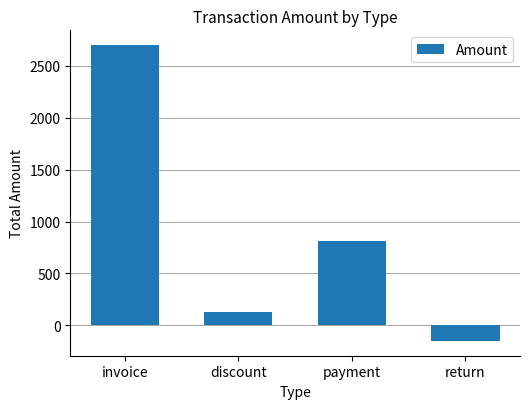

Is it true that the value at invoice is 4386.7?

False